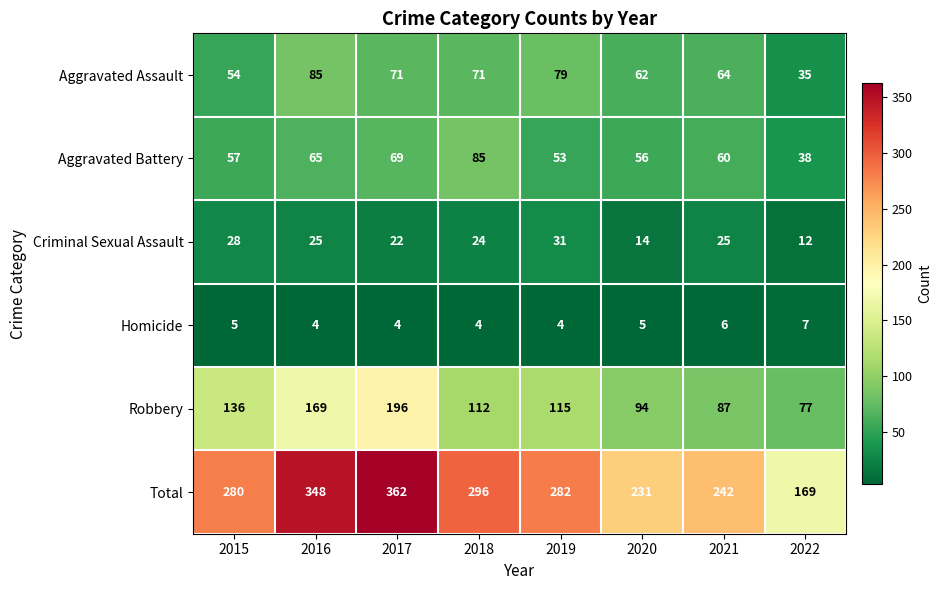

Rank the series at 2019 from highest to lowest value.

Total, Robbery, Aggravated Assault, Aggravated Battery, Criminal Sexual Assault, Homicide